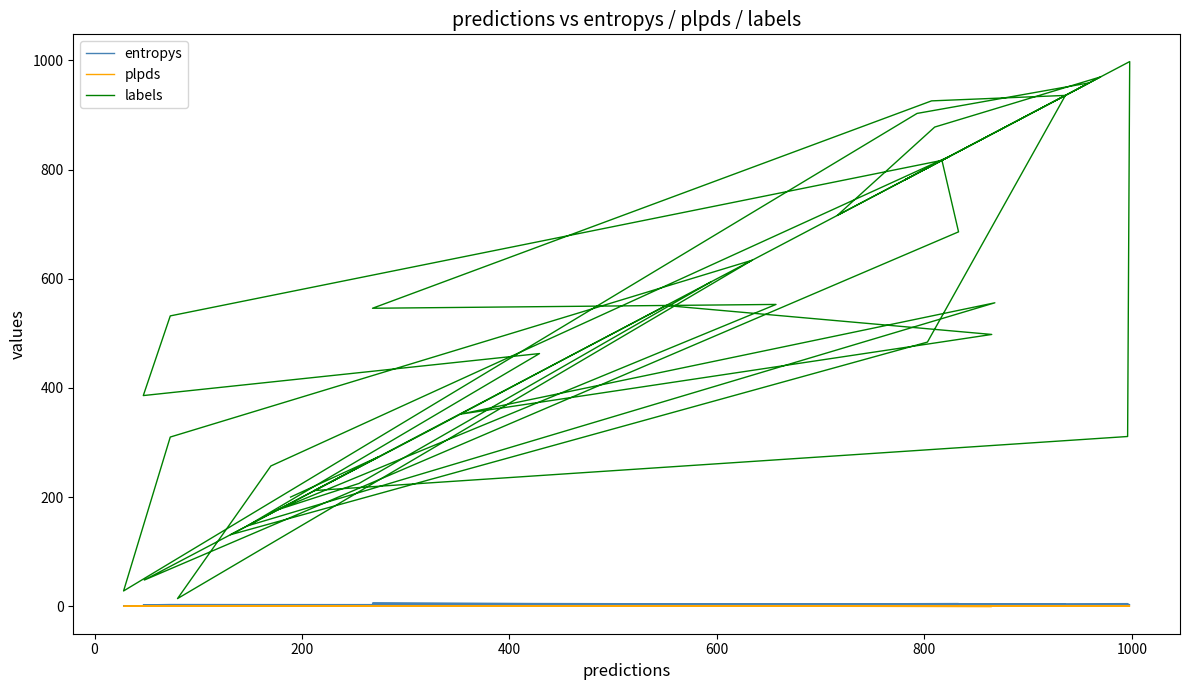

What are all the series names shown in the legend?

entropys, plpds, labels